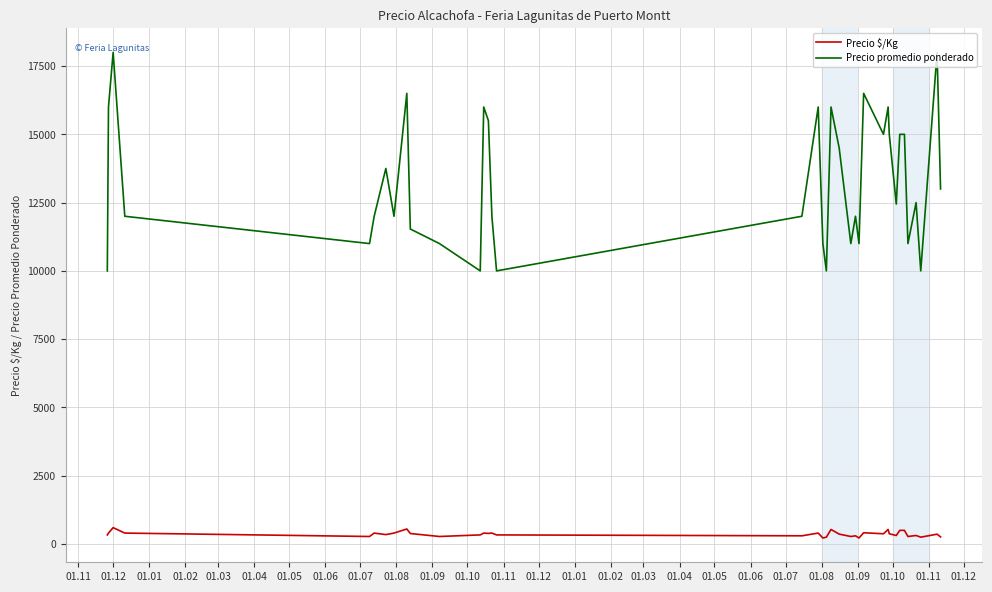

True or false: Precio $/Kg and Precio promedio ponderado cross at least once.

False